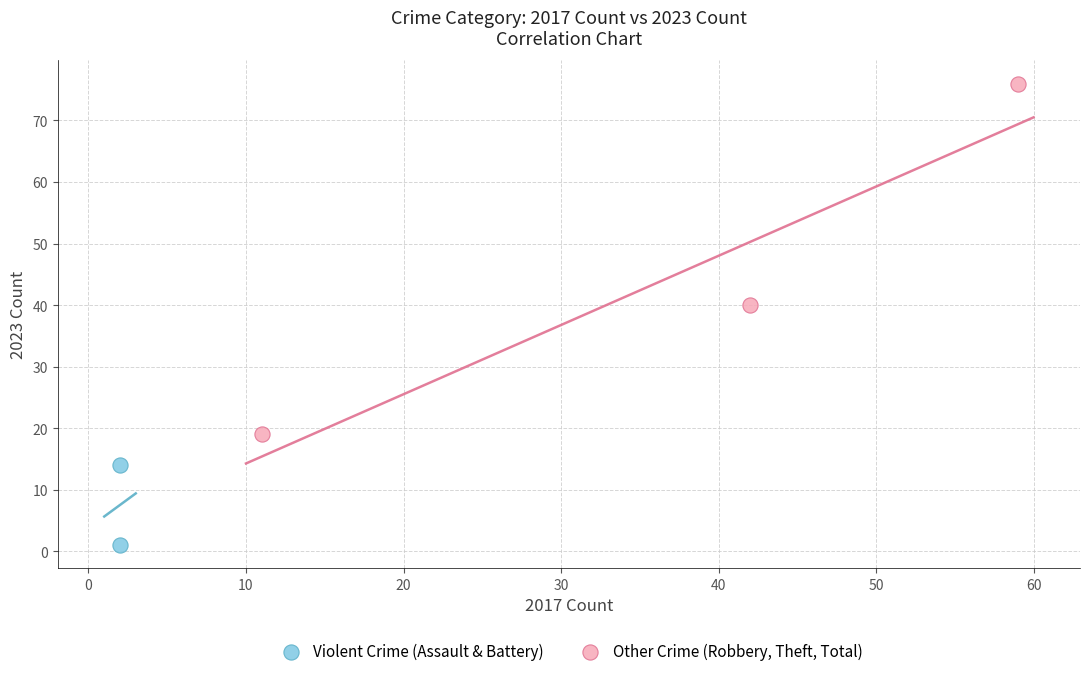

What are all the series names shown in the legend?

Violent Crime (Assault & Battery), Other Crime (Robbery, Theft, Total)